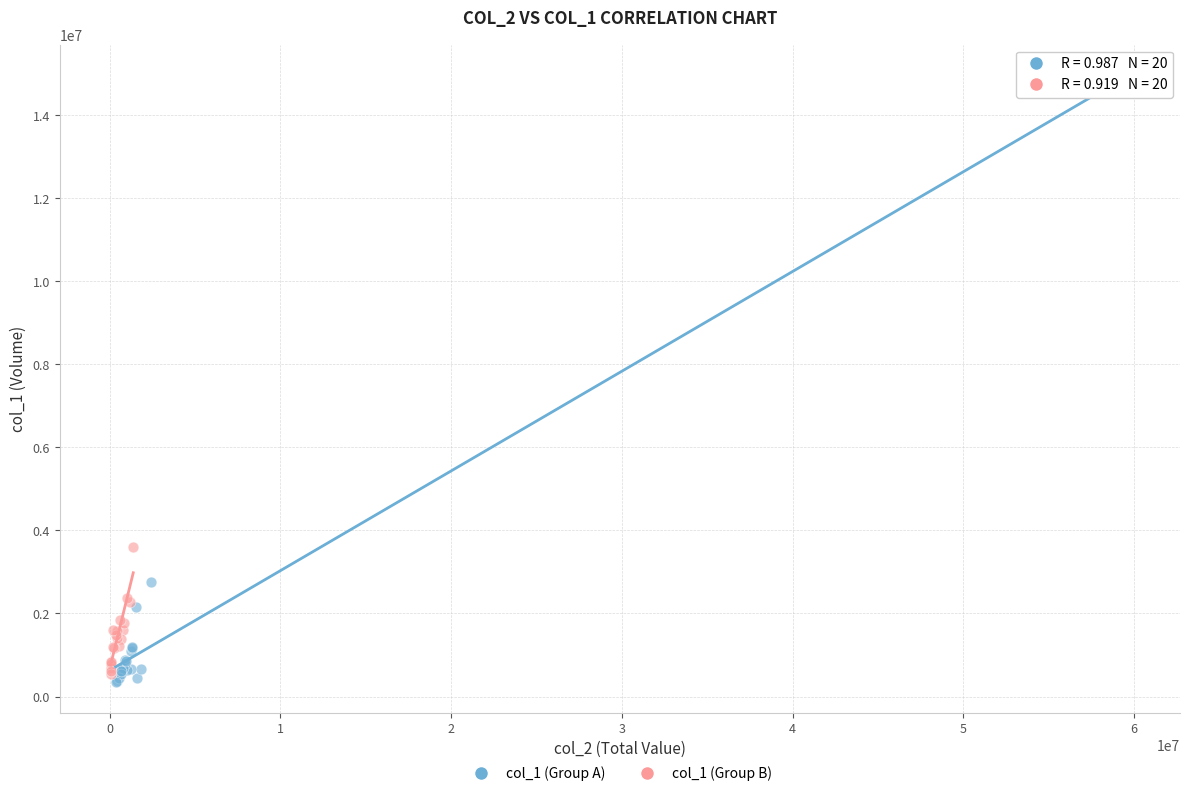

Which series contains the highest Y value?

col_1 (Group A)